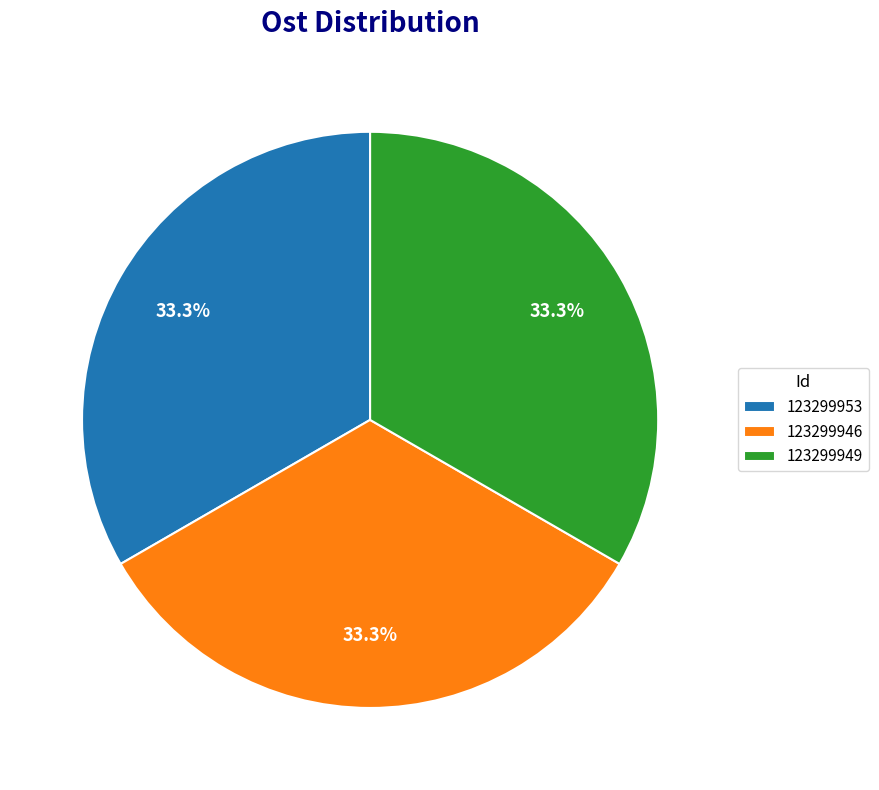

What portion of the pie excludes 123299949?

66.7%